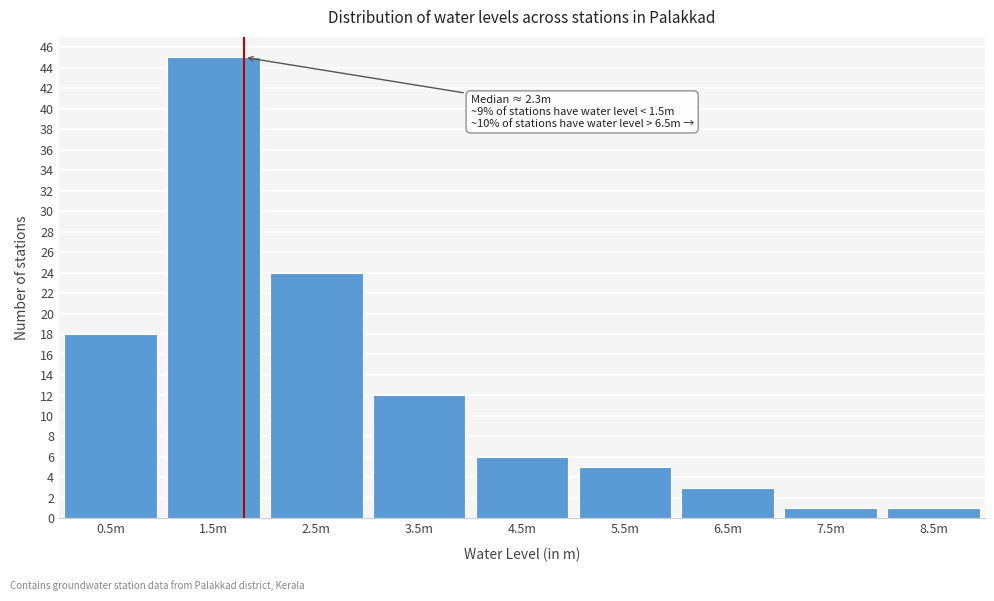

Reading left to right, extract all data points from this chart.

18	45	24	12	6	5	3	1	1